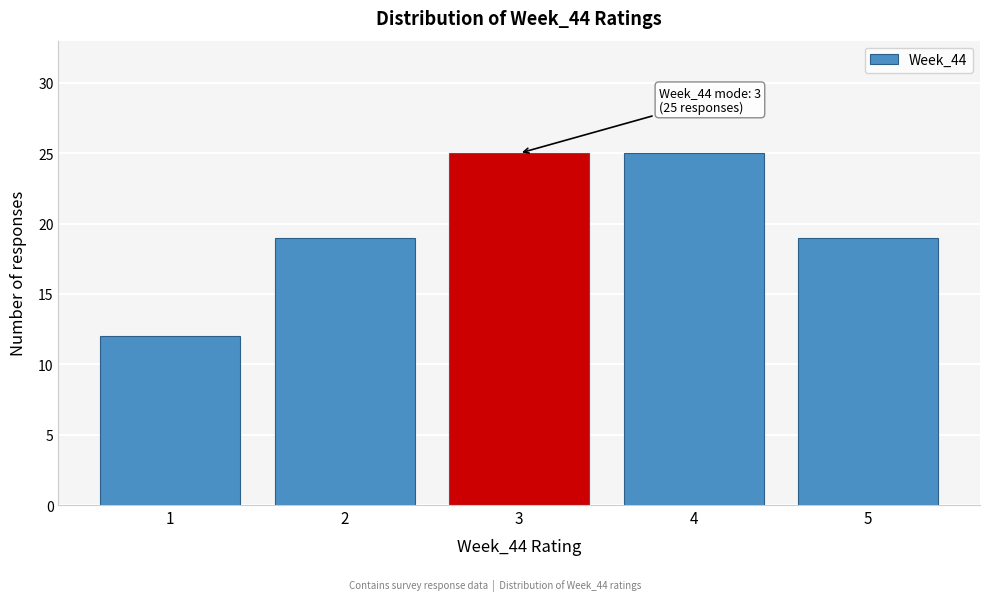

Reading left to right, what are all the values shown in this chart?

12	19	25	25	19